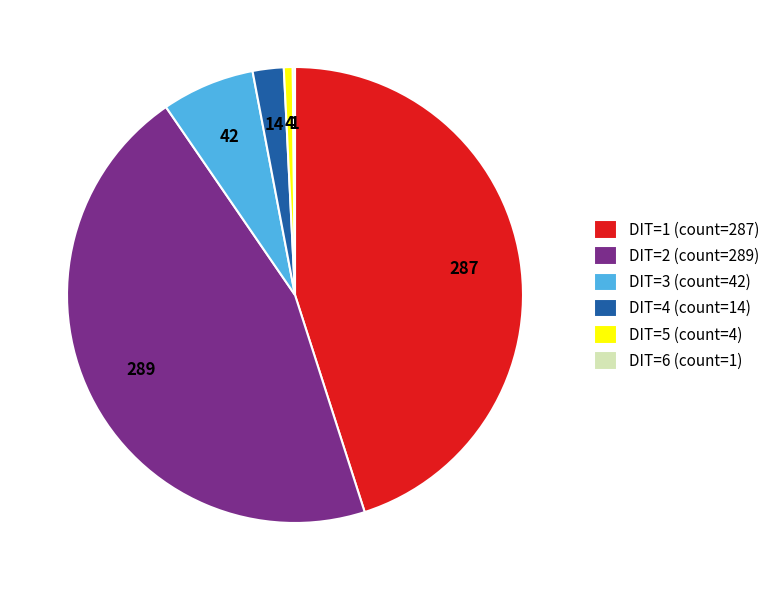

The DIT=2 slice represents 58% of the pie. True or false?

False